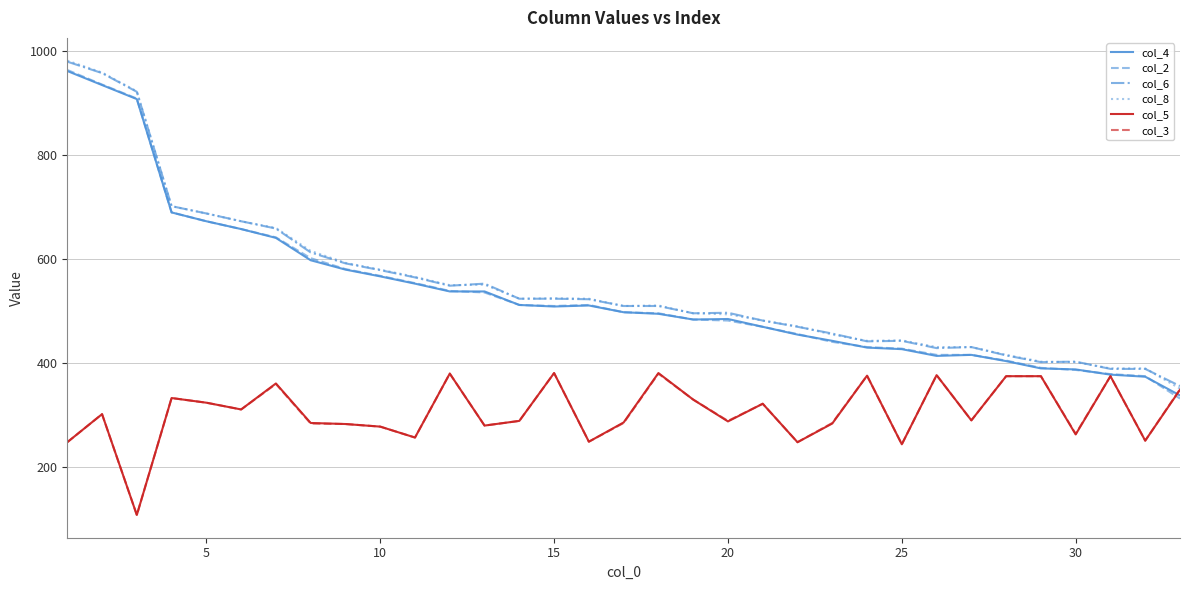

What is the lowest value of the col_6 series?

355